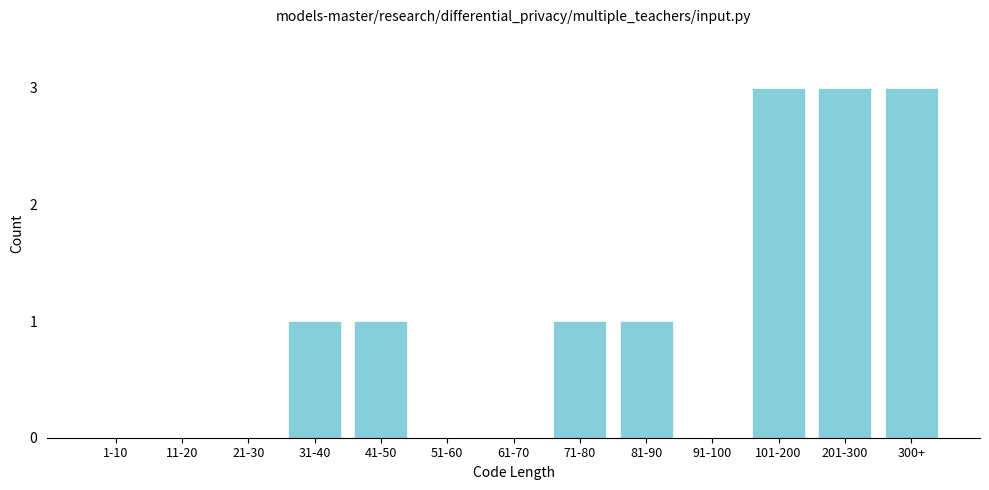

The chart shows a value of 4 at 101-200. True or false?

False